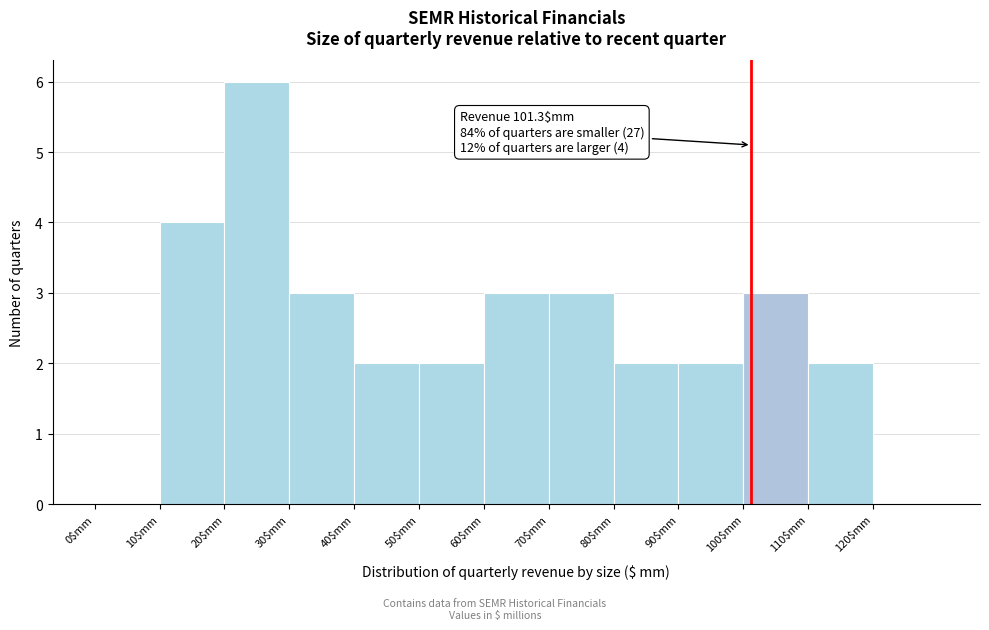

Over which range of the x-axis is the bar tallest?

20 to 30